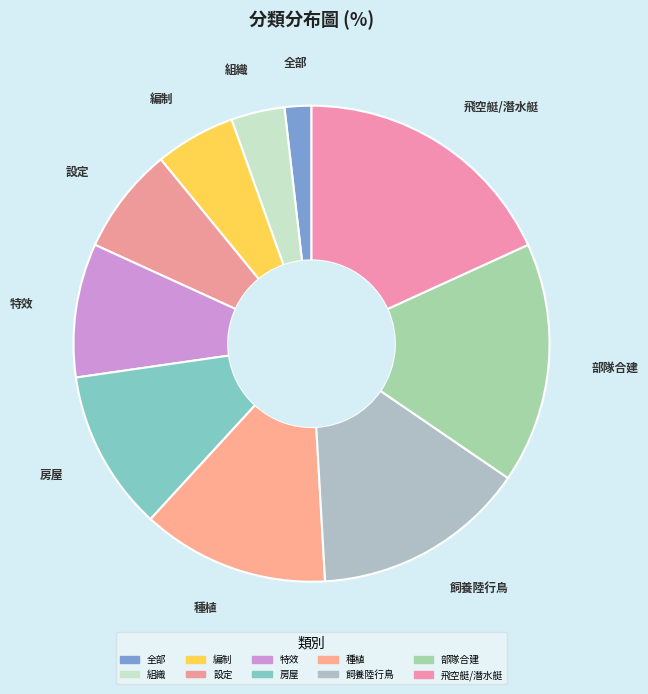

How many slices are in this pie chart?

10